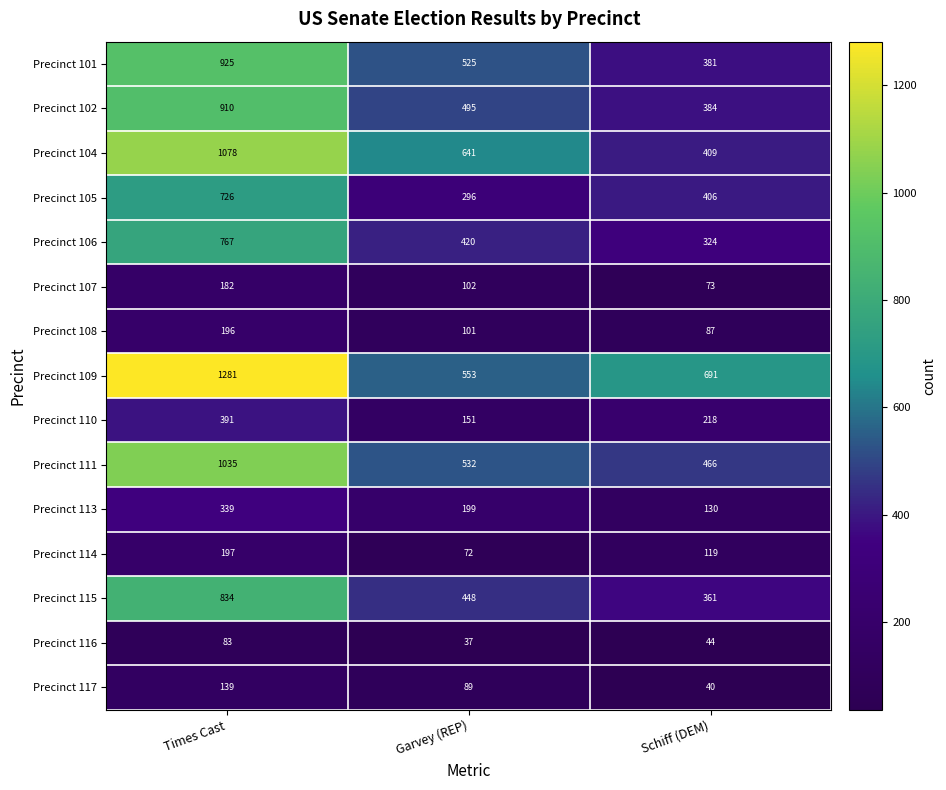

True or false: Precinct 113 has a value of 90 at Schiff (DEM).

False